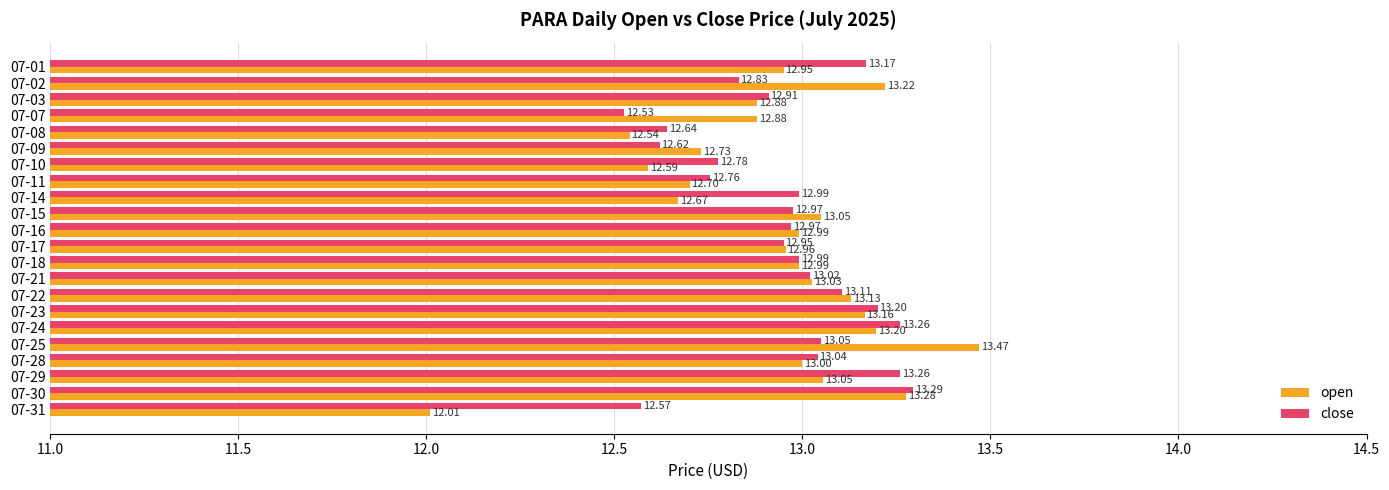

At which category is the sum across all series the highest?

07-30